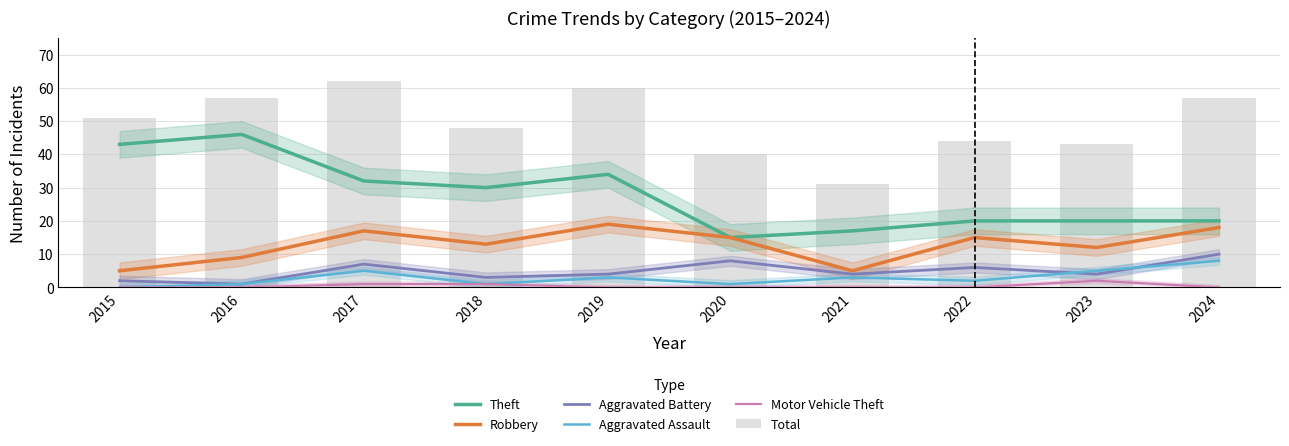

At which category does the chart reach its minimum across all series?

2015